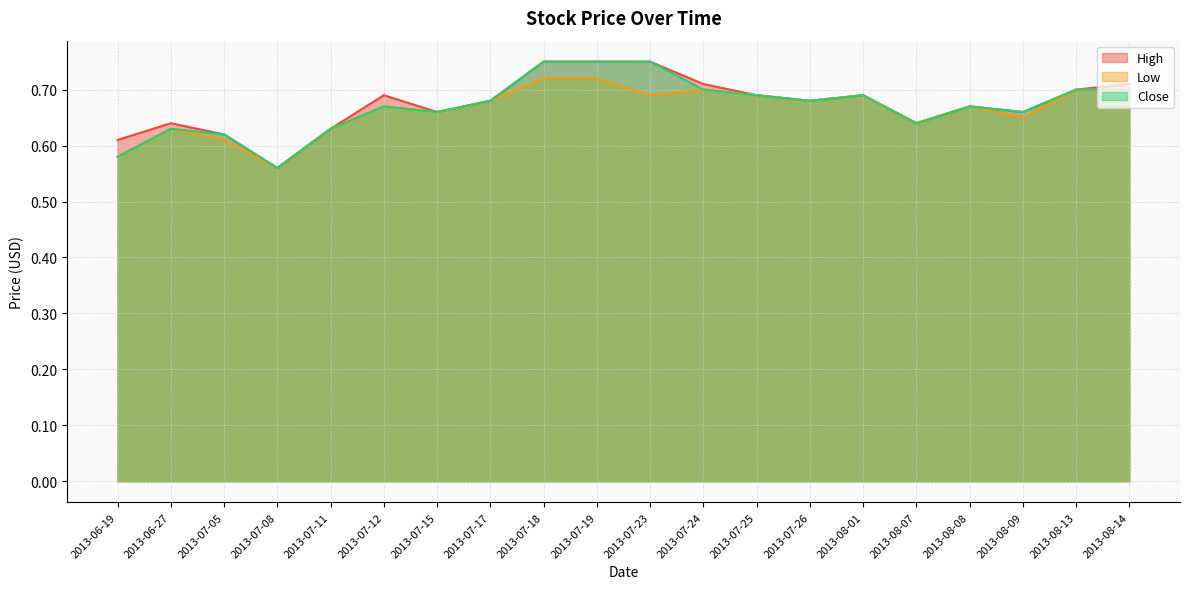

How many categories are shown in the chart?

20